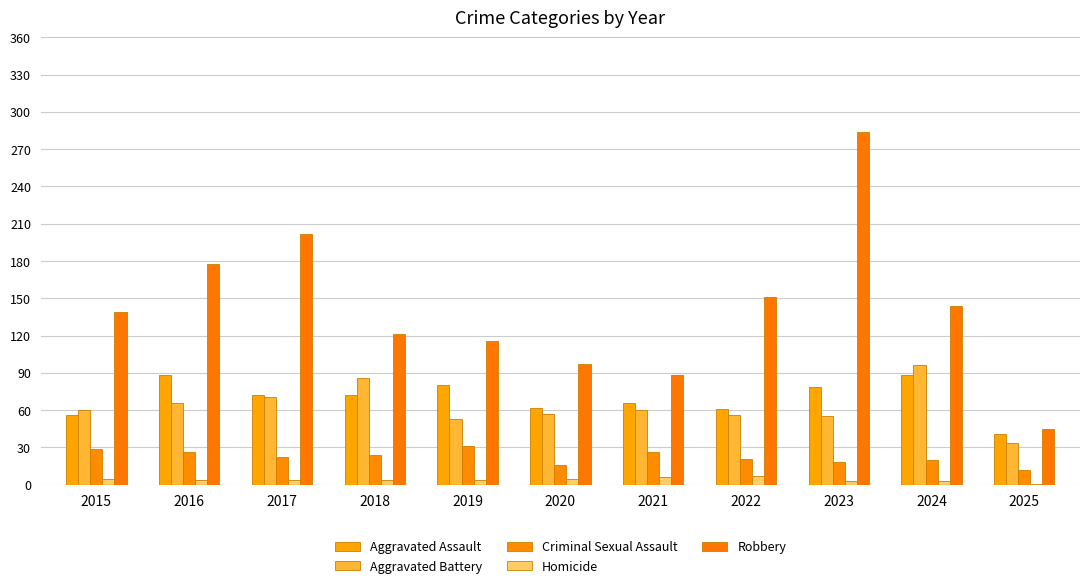

Reading right to left, what are all the values shown in this chart?

Aggravated Assault: 41	88	79	61	66	62	80	72	72	88	56
Aggravated Battery: 34	96	55	56	60	57	53	86	71	66	60
Criminal Sexual Assault: 12	20	18	21	26	16	31	24	22	26	29
Homicide: 1	3	3	7	6	5	4	4	4	4	5
Robbery: 45	144	284	151	88	97	116	121	202	178	139